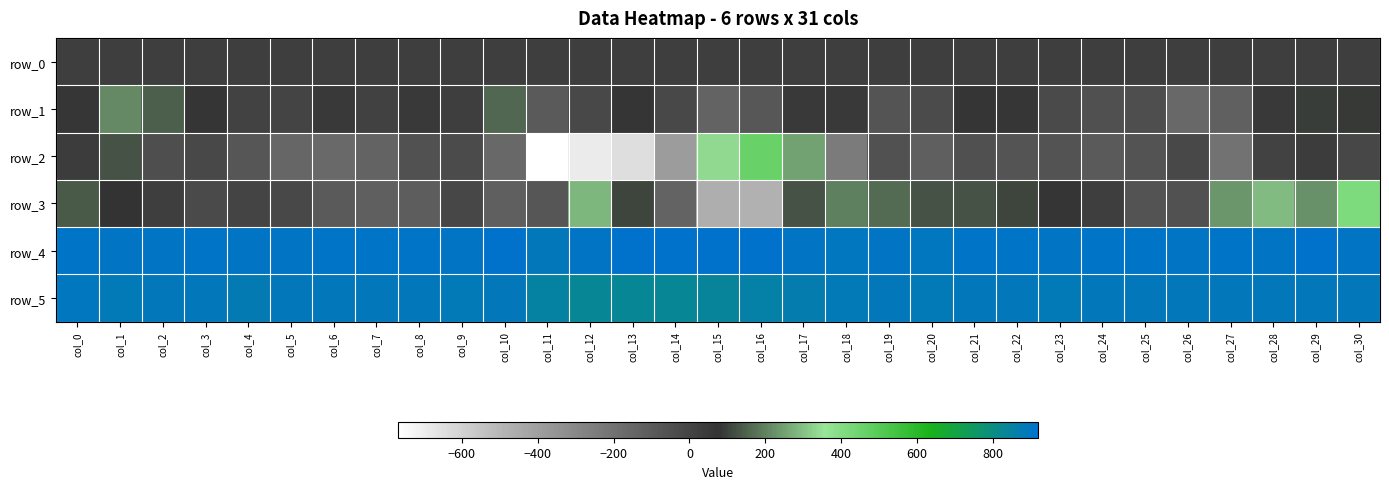

True or false: row_3 has a value of -30.8 at col_26.

False